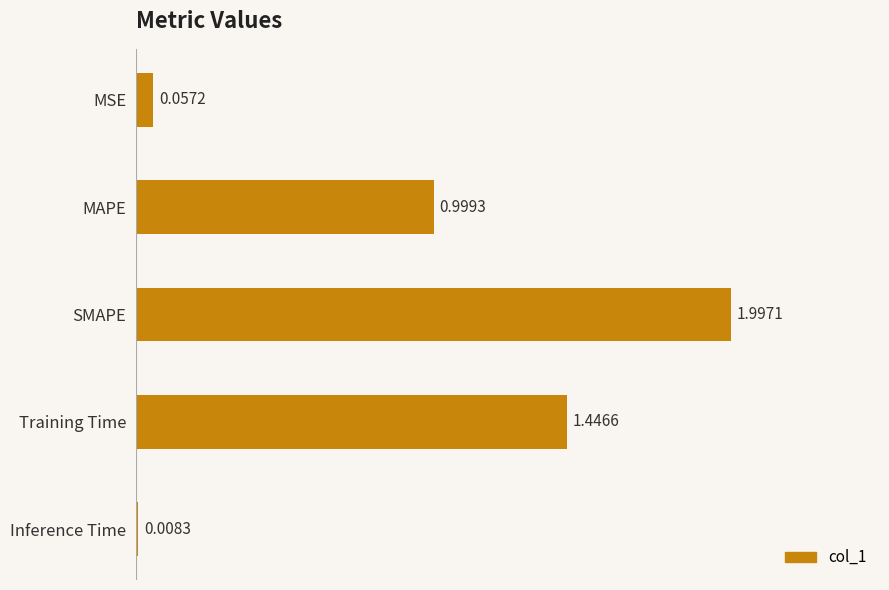

Rank the categories by value from lowest to highest.

Inference Time, MSE, MAPE, Training Time, SMAPE